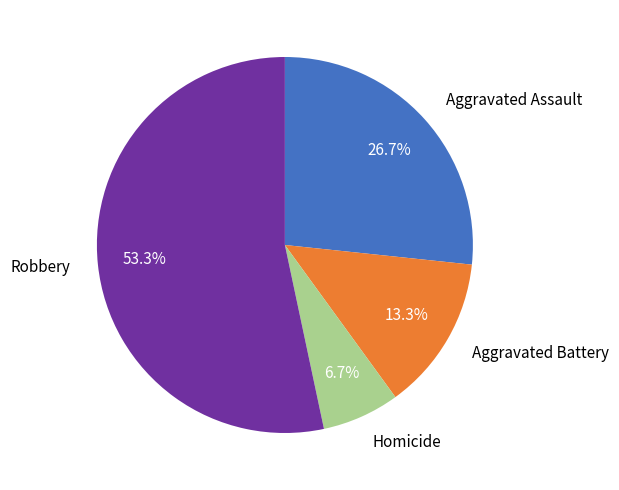

Rank the categories by value from highest to lowest.

Robbery, Aggravated Assault, Aggravated Battery, Homicide